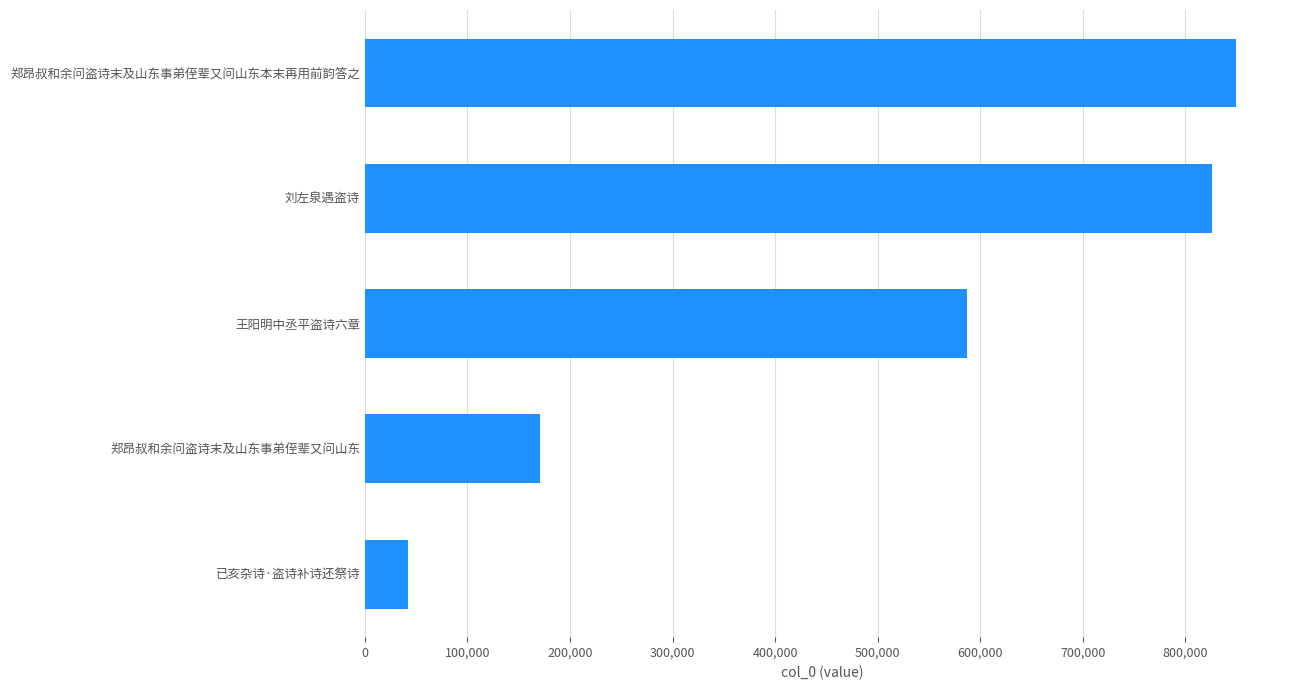

What is the sum of all values?

2476549